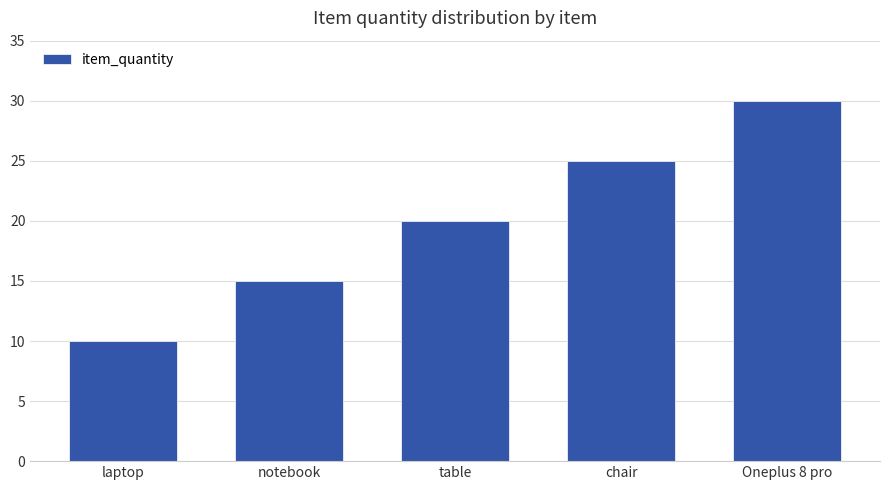

List the labels in order of value, largest first.

Oneplus 8 pro, chair, table, notebook, laptop